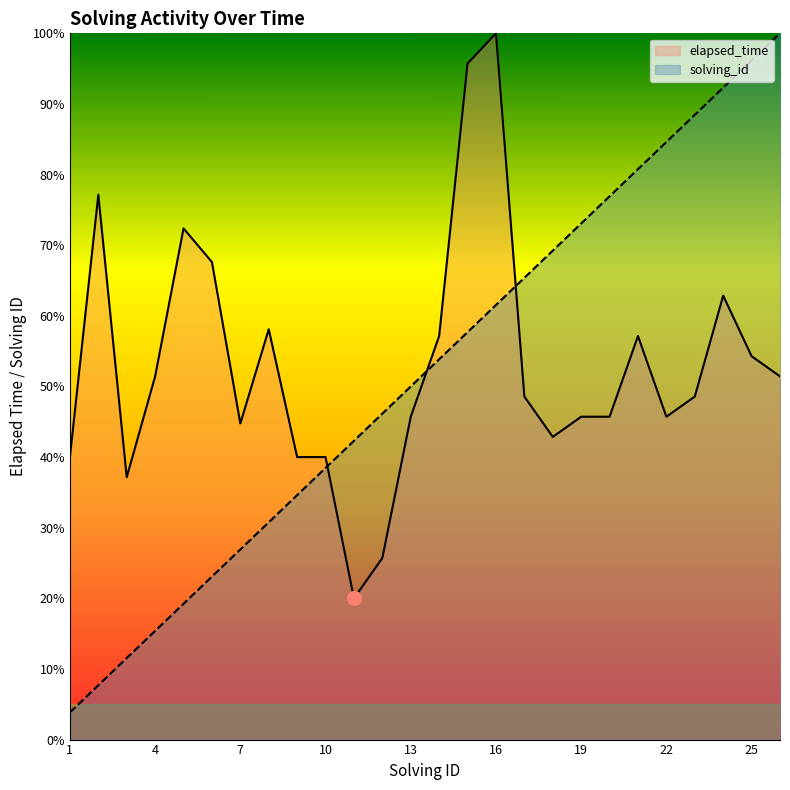

Where is solving_id nearest to the value 0?

1